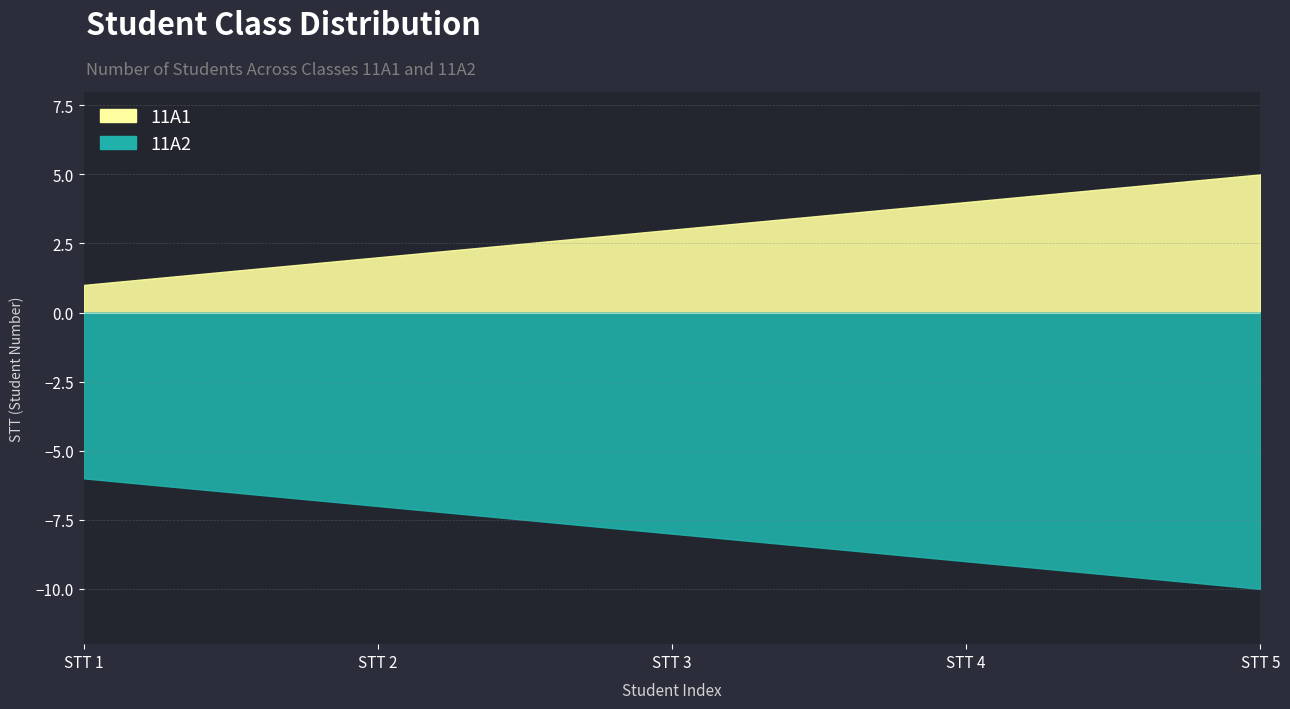

What is the total value across all series at STT 2?

-5